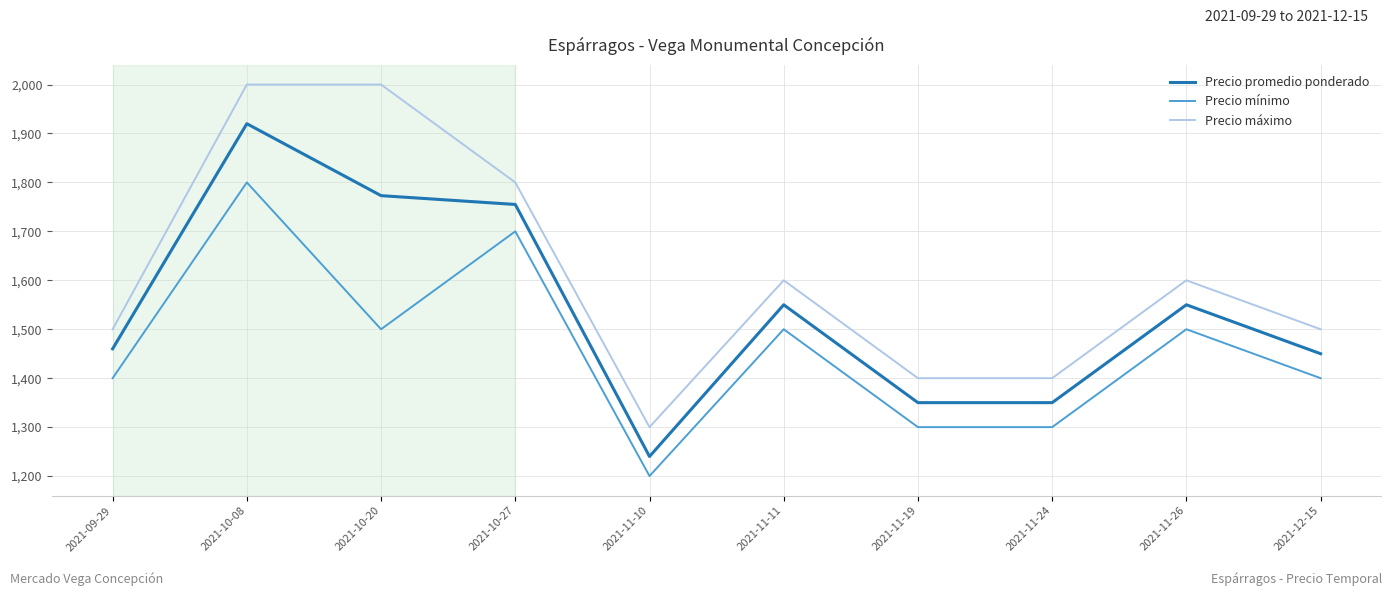

True or false: Precio máximo and Precio promedio ponderado cross at least once.

False